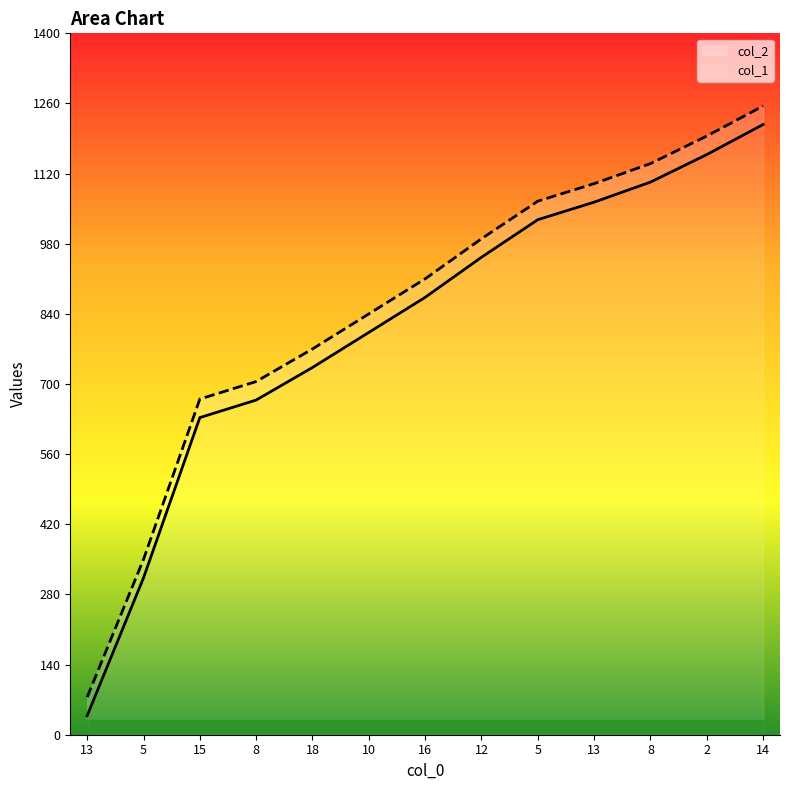

List the labels in order of col_2 value, largest first.

14, 2, 8, 13, 5, 12, 16, 10, 18, 8, 15, 5, 13